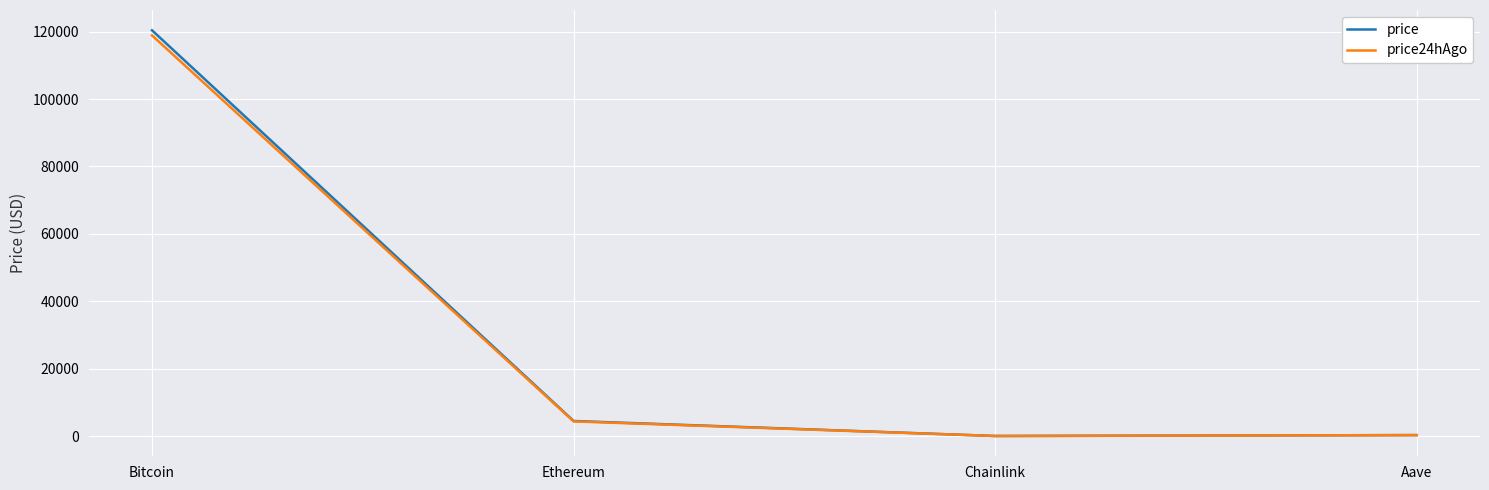

The value of price at Bitcoin is 120424.0. True or false?

True